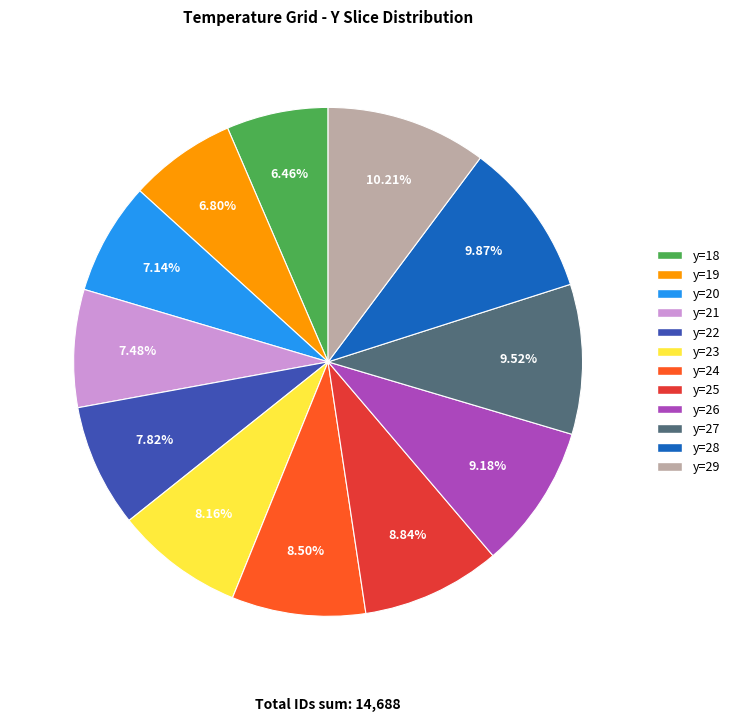

Is the sum of y=29 and y=24 greater than half?

No